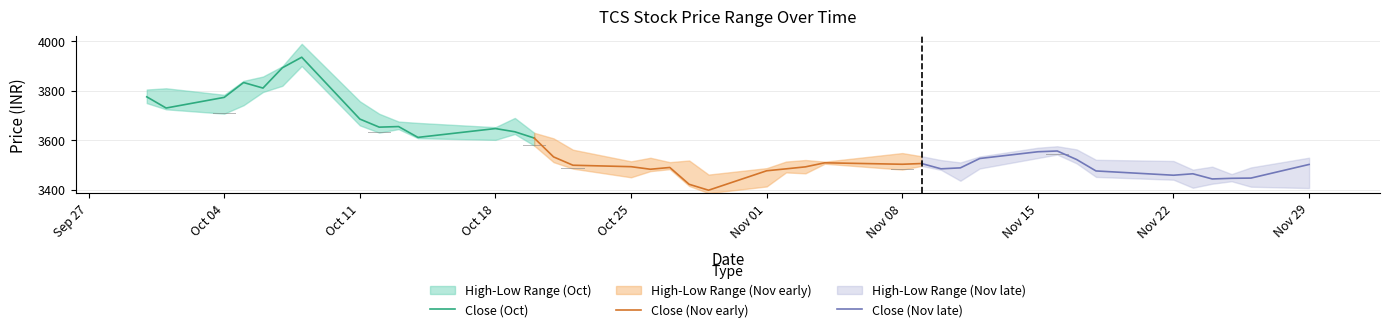

Which series has the largest range (max minus min)?

Close (Oct)